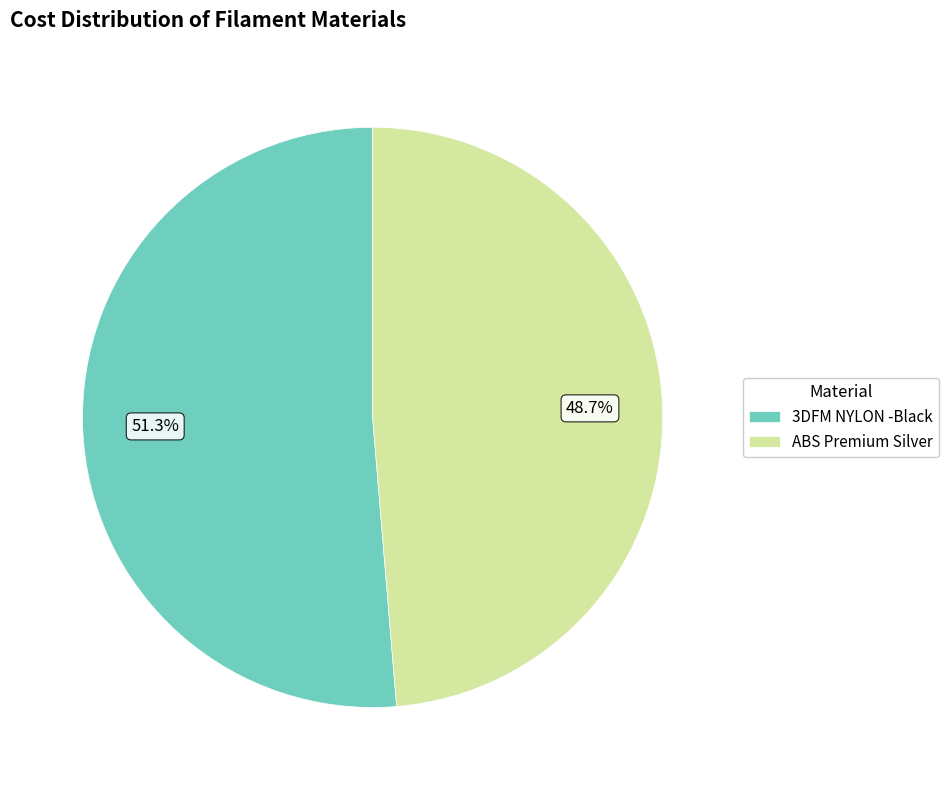

Which has a higher value, 3DFM NYLON -Black or ABS Premium Silver?

3DFM NYLON -Black